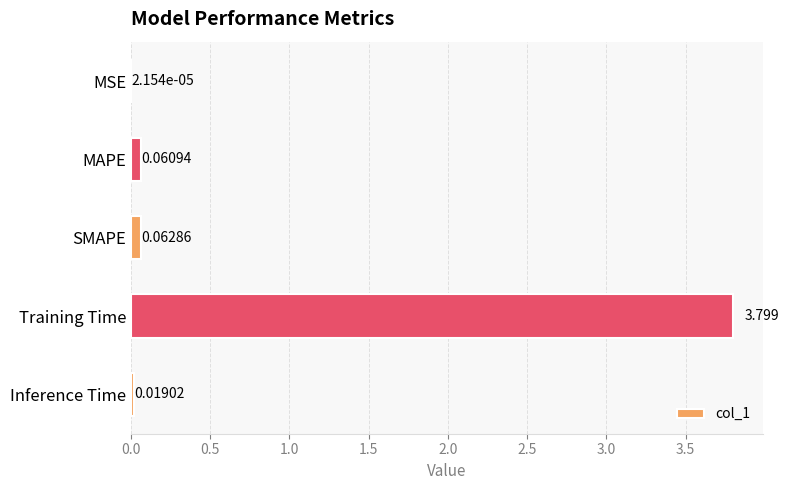

Between SMAPE and MAPE, which is larger?

SMAPE